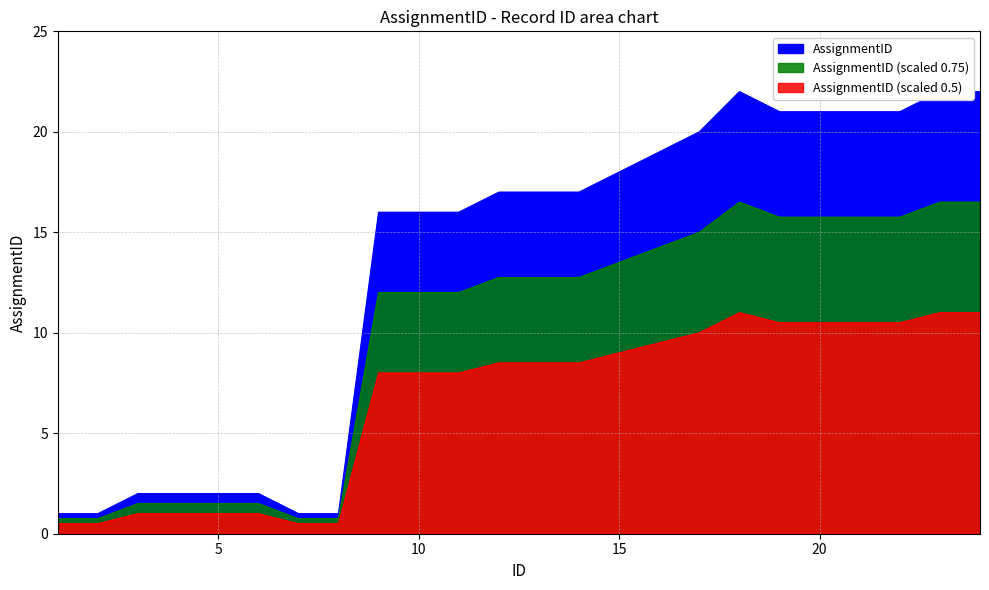

Where is the data nearest to the value 11?

9